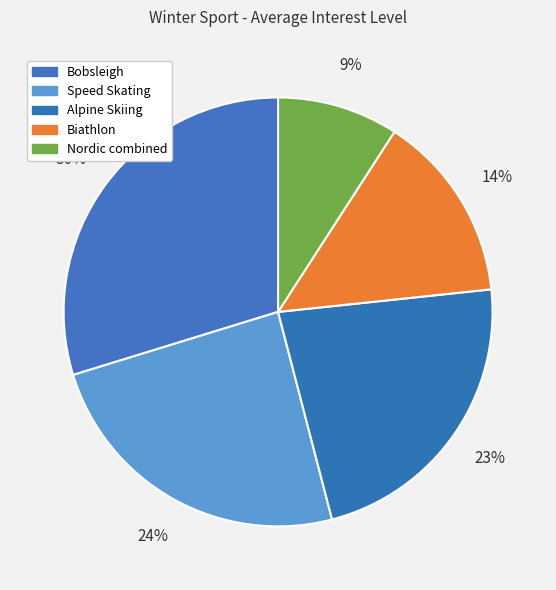

Is it true that Alpine Skiing is 23% of the pie?

True